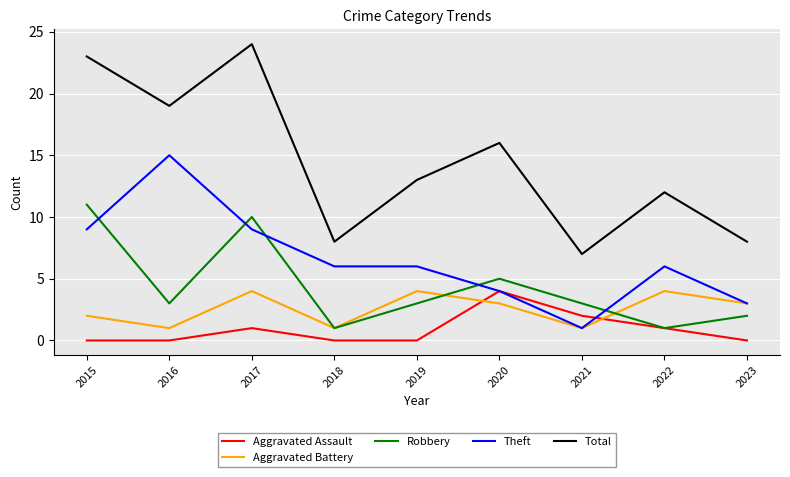

Is this an area chart (filled region under the line)?

No